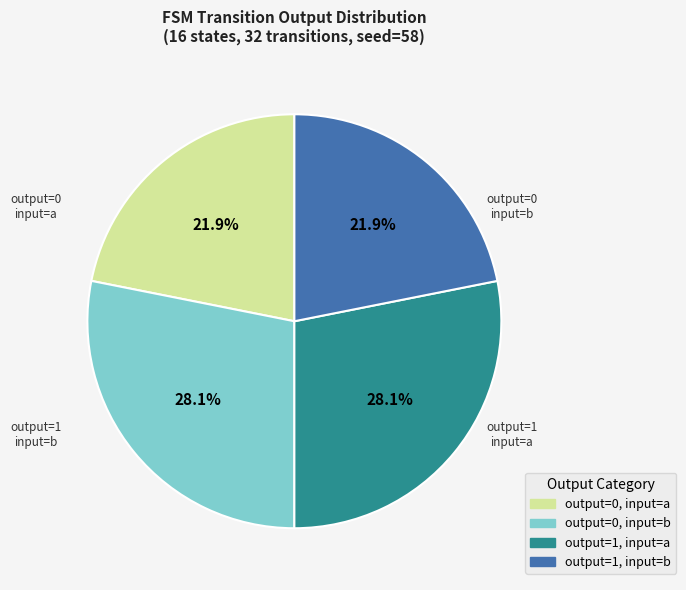

To the nearest percent, what is the difference between the largest and smallest slice percentages?

6%